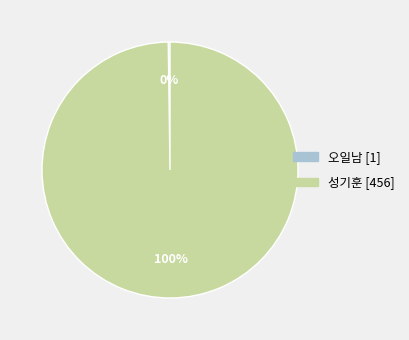

The 성기훈 slice represents 90% of the pie. True or false?

False